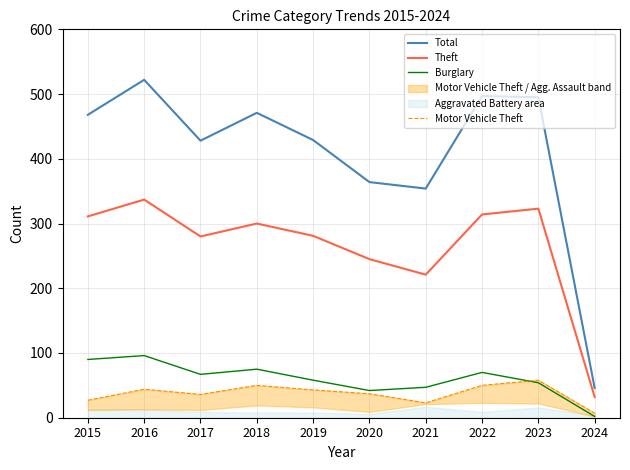

What is the total value across all series at 2017?

811